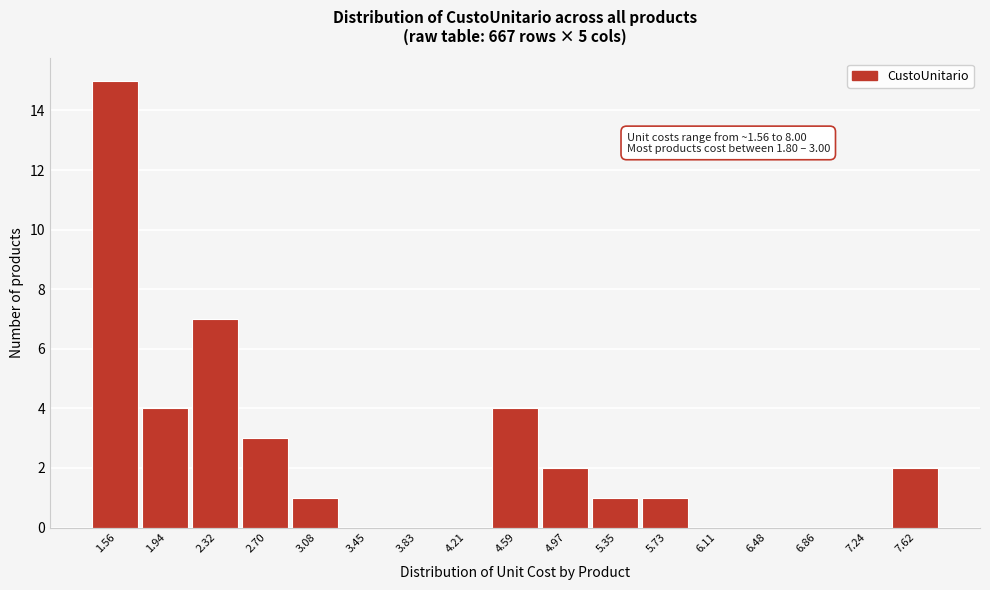

Reading left to right, list all the values displayed in this chart.

1.56=15	1.94=4	2.32=7	2.70=3	3.08=1	3.45=0	3.83=0	4.21=0	4.59=4	4.97=2	5.35=1	5.73=1	6.11=0	6.48=0	6.86=0	7.24=0	7.62=2